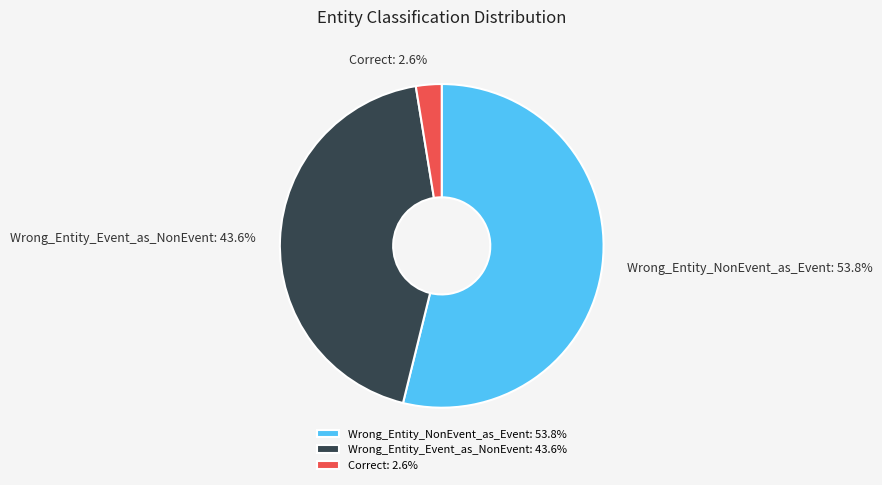

Do Wrong_Entity_NonEvent_as_Event and Wrong_Entity_Event_as_NonEvent together represent more than half of the pie?

Yes